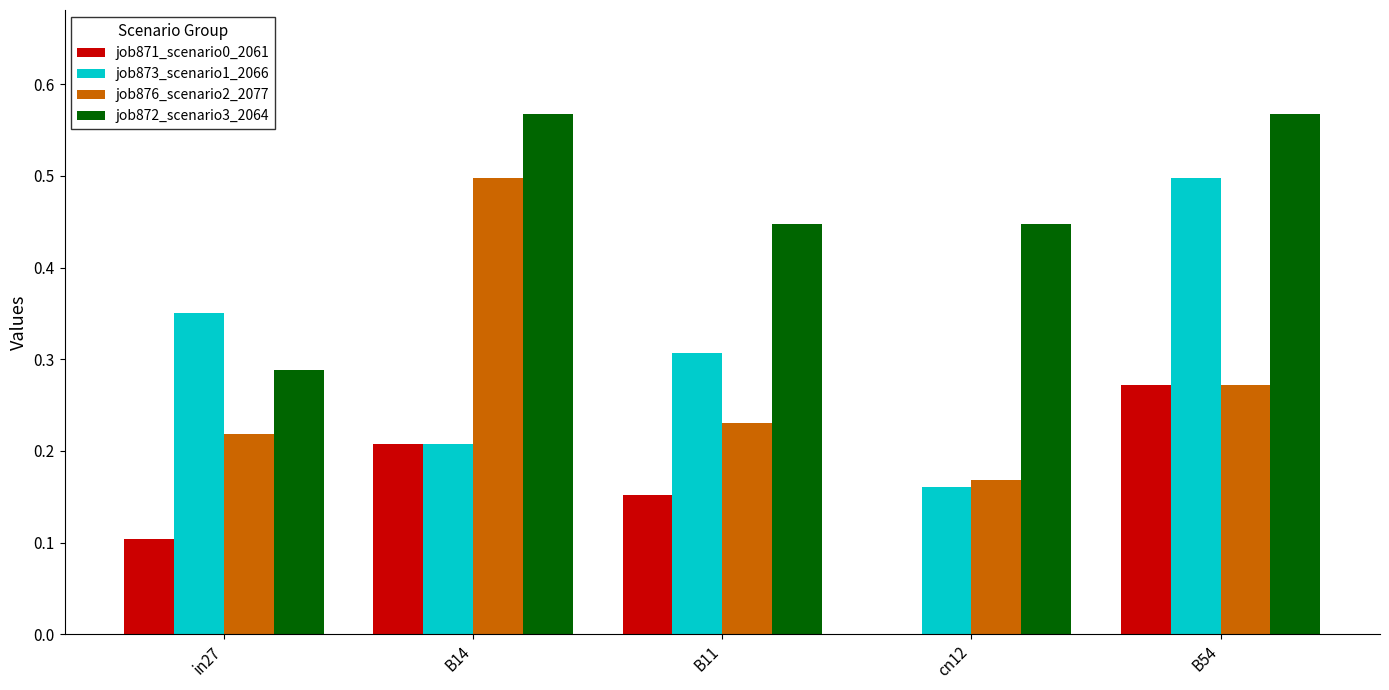

At which label does job871_scenario0_2061 reach its peak?

B54